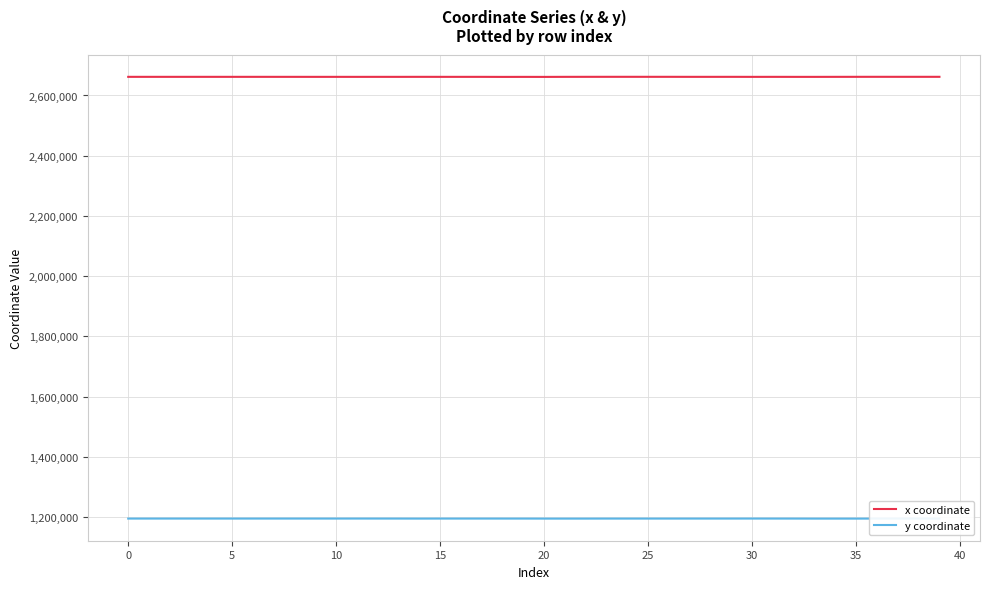

True or false: x coordinate and y coordinate cross at least once.

False